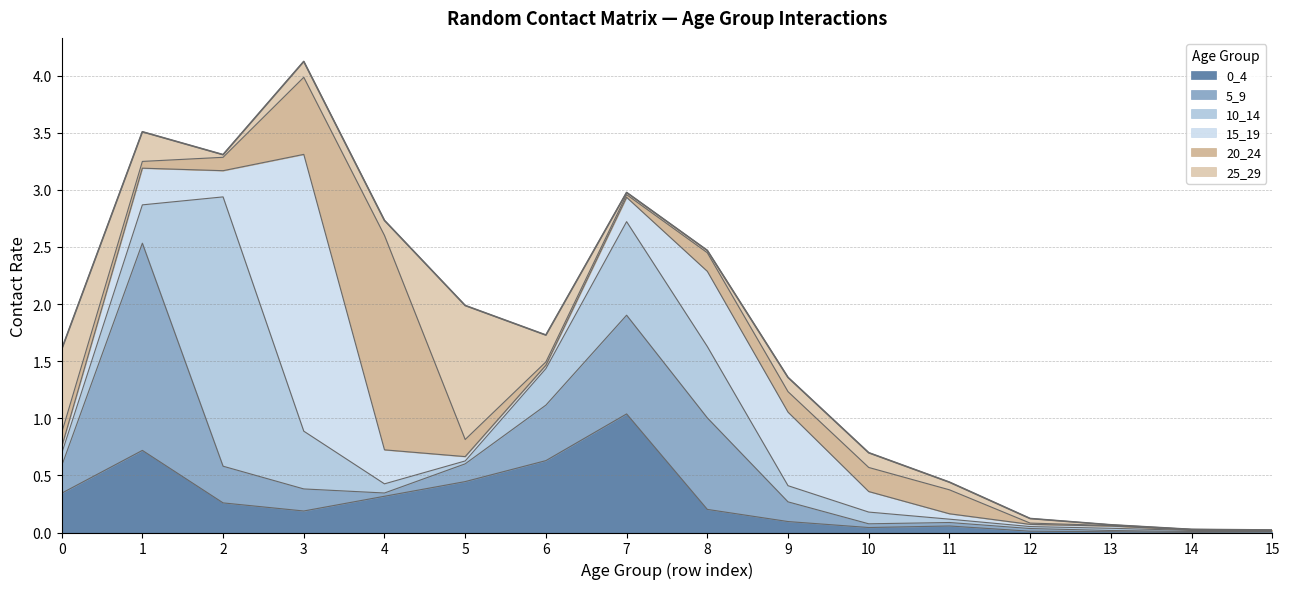

Which category has the highest value across all series?

3